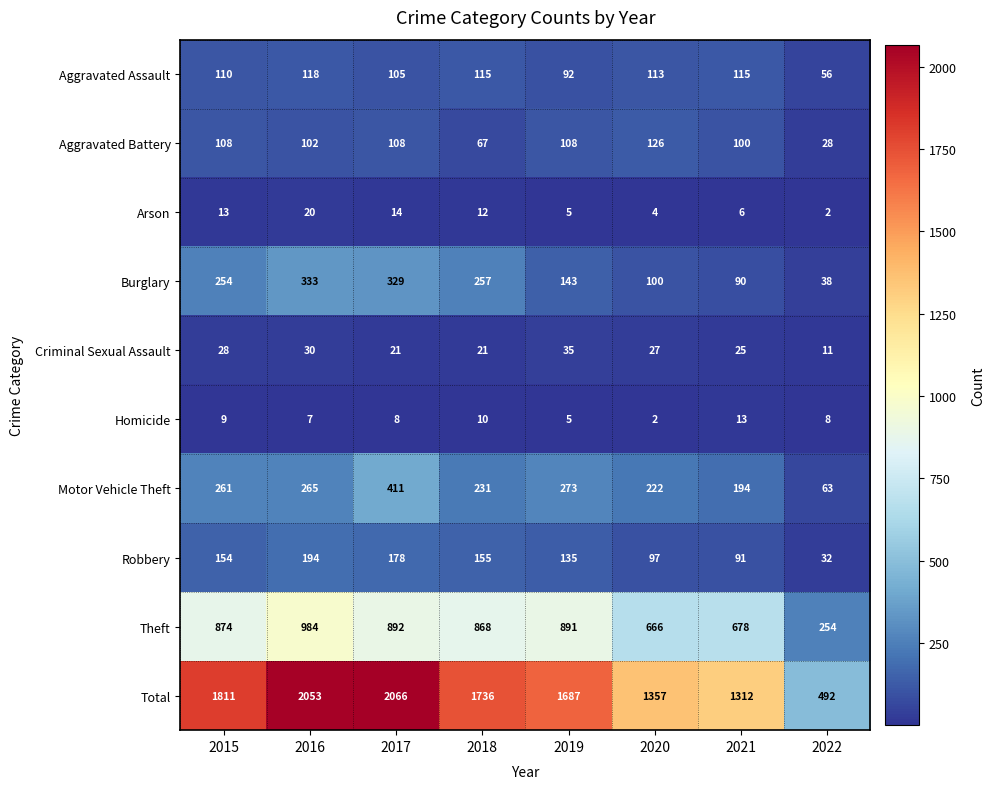

Which series changed the most between 2021 and 2022?

Total